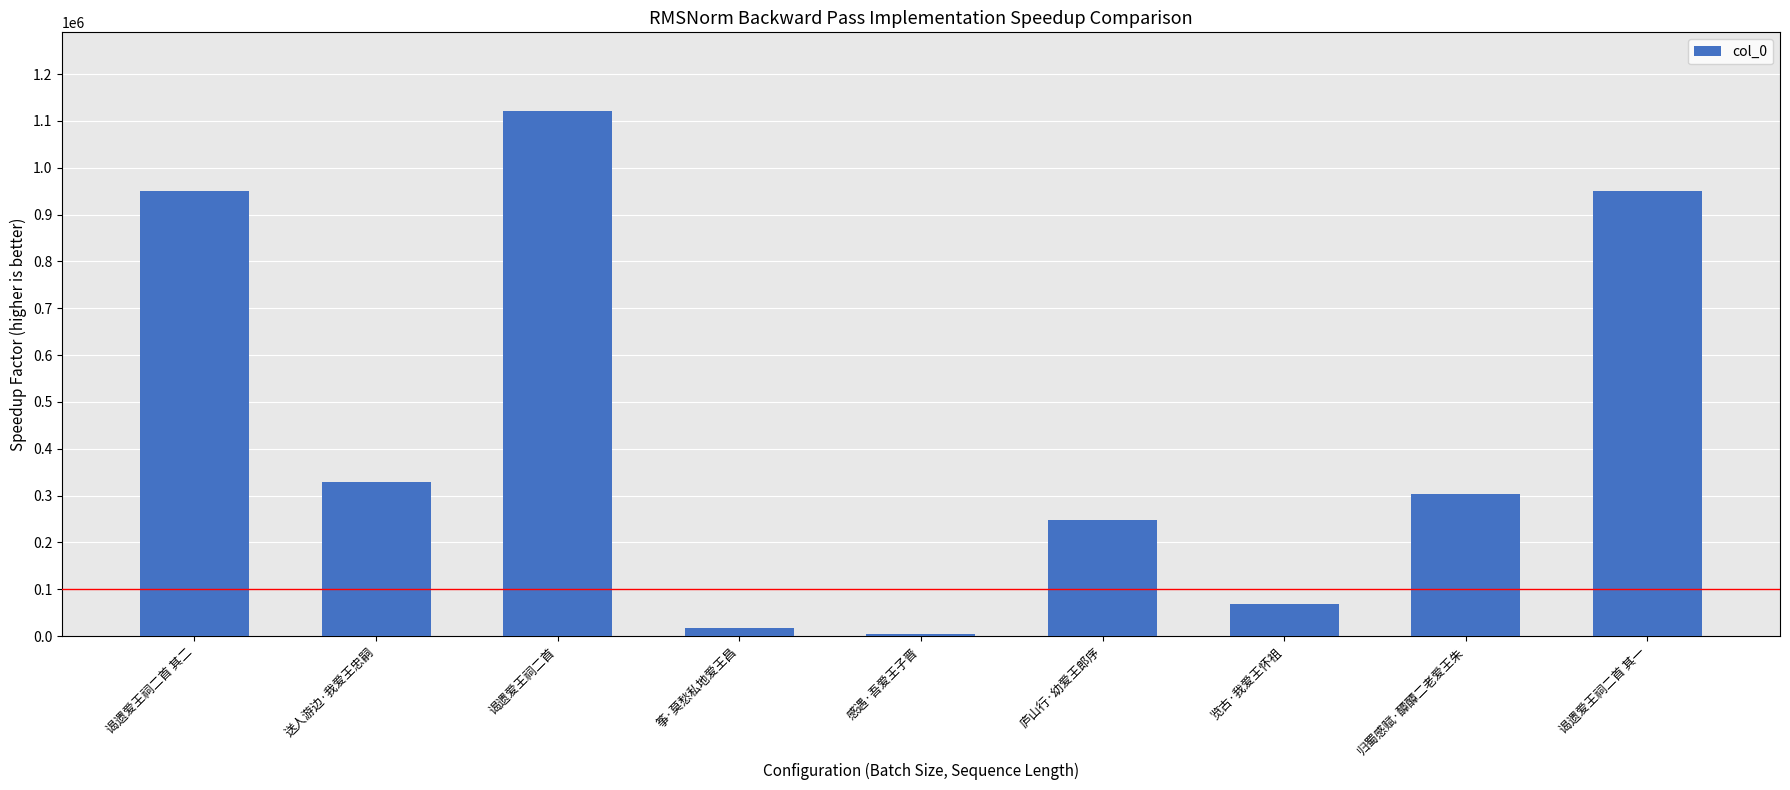

What is the ratio of the value at 归蜀感赋·醰醰二老爱王朱 to the value at 谒遗爱王祠二首 其一?

0.3